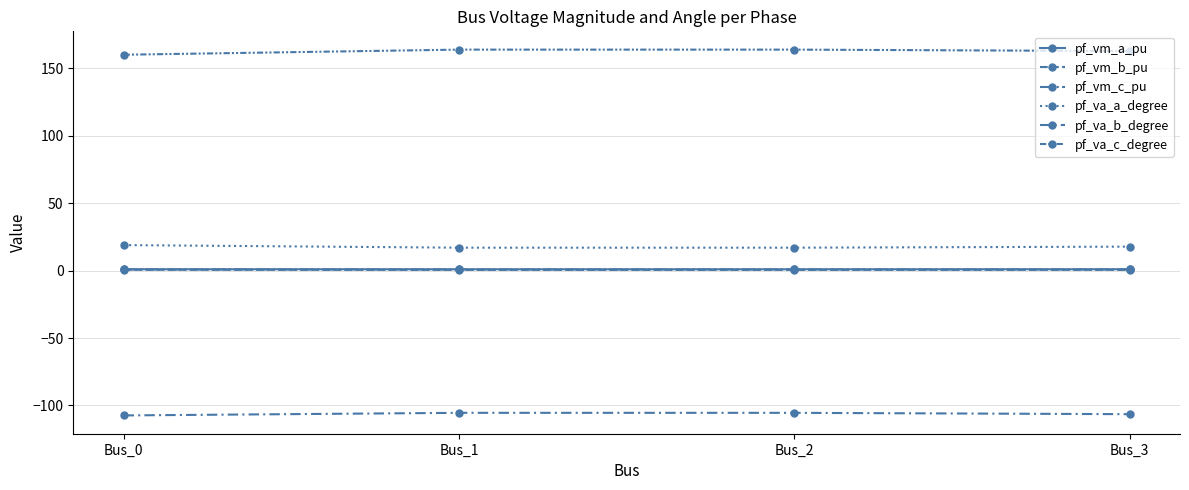

How many values in the pf_va_c_degree series exceed 163?

2